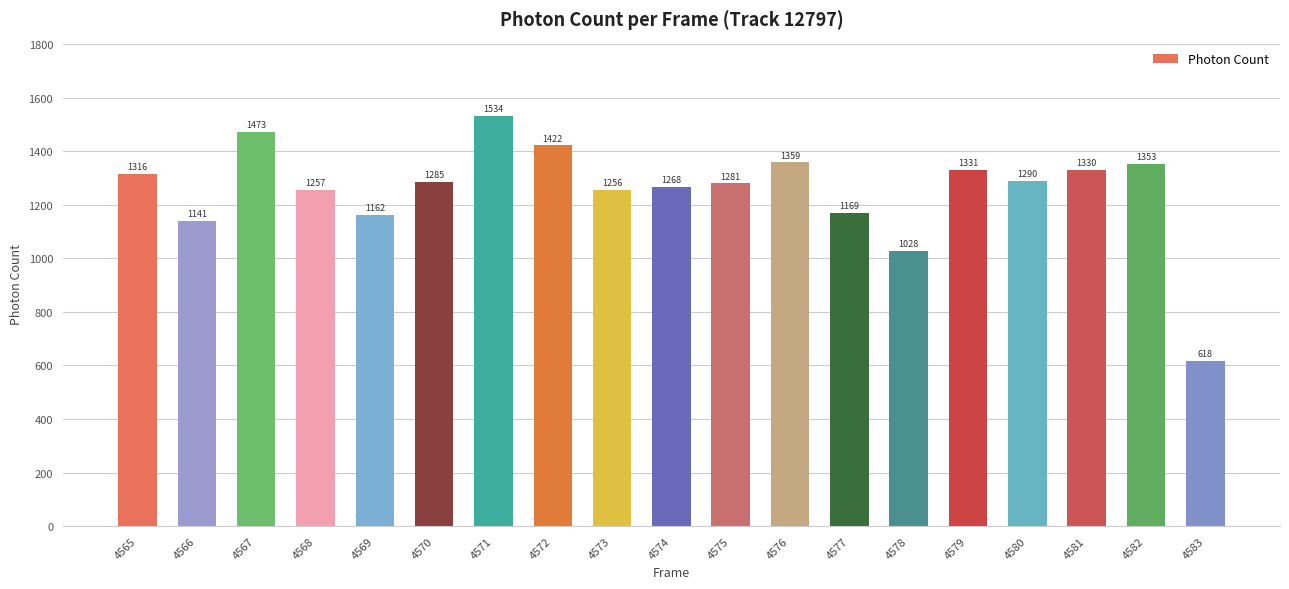

What is the maximum value shown in the chart?

1534.0